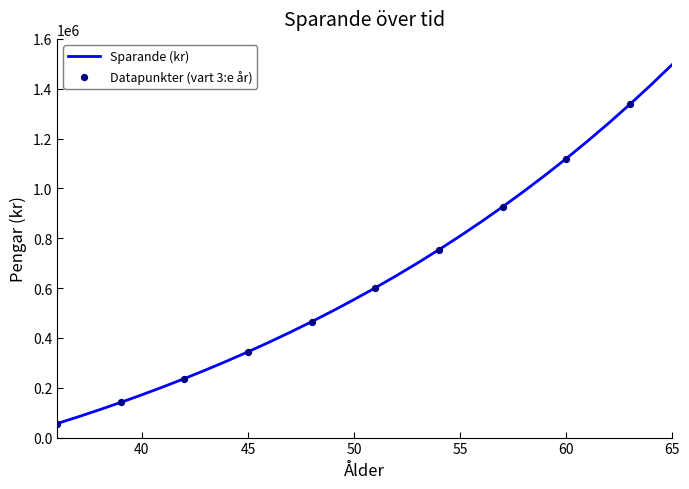

What is the greatest value displayed?

1497182.0